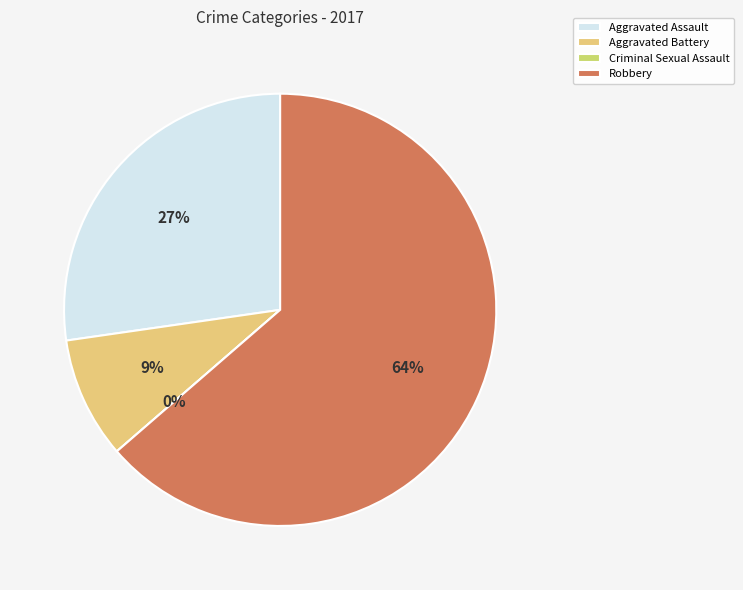

Which slice is the largest?

Robbery